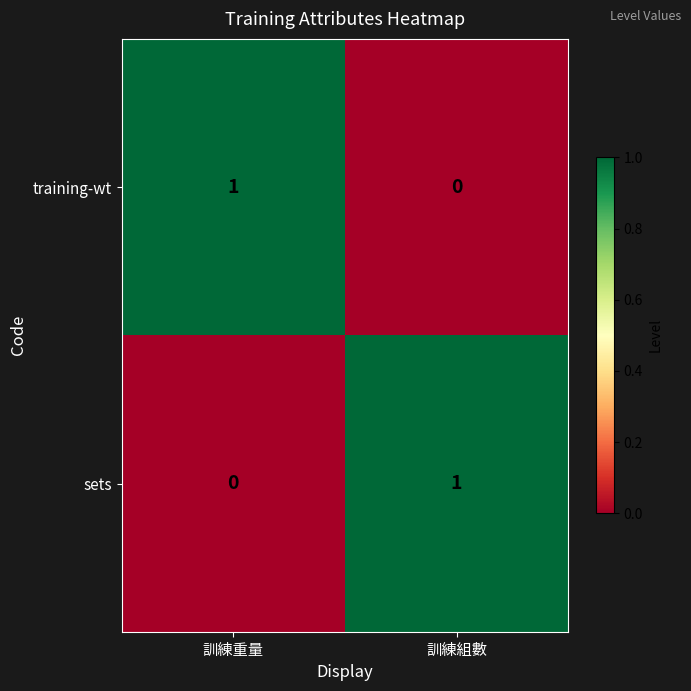

At 訓練組數, list the series in order from smallest to largest.

training-wt, sets